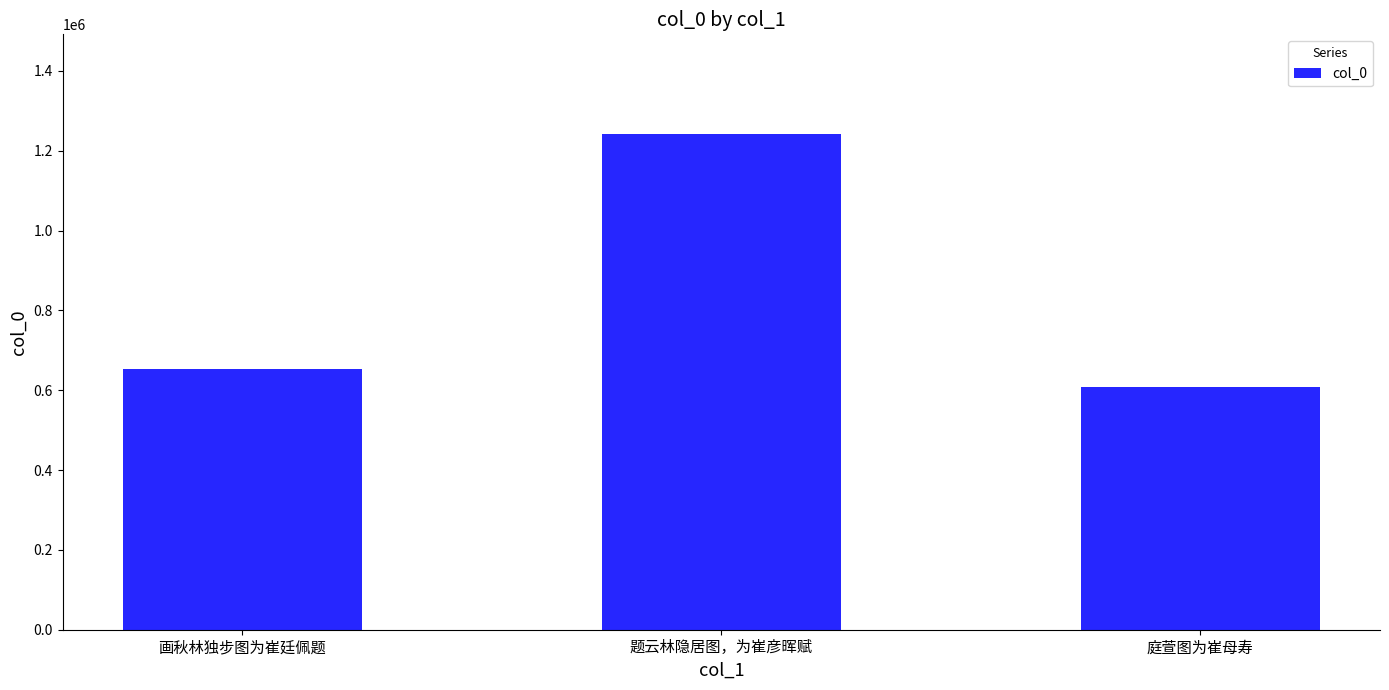

How many bars are there in total?

3